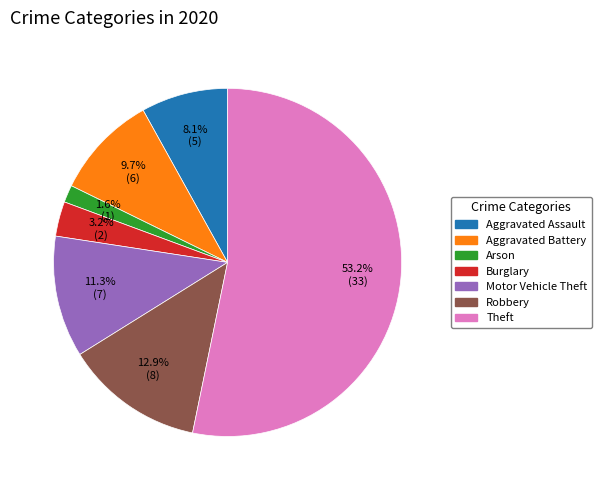

Is the sum of Motor Vehicle Theft and Aggravated Battery greater than half?

No